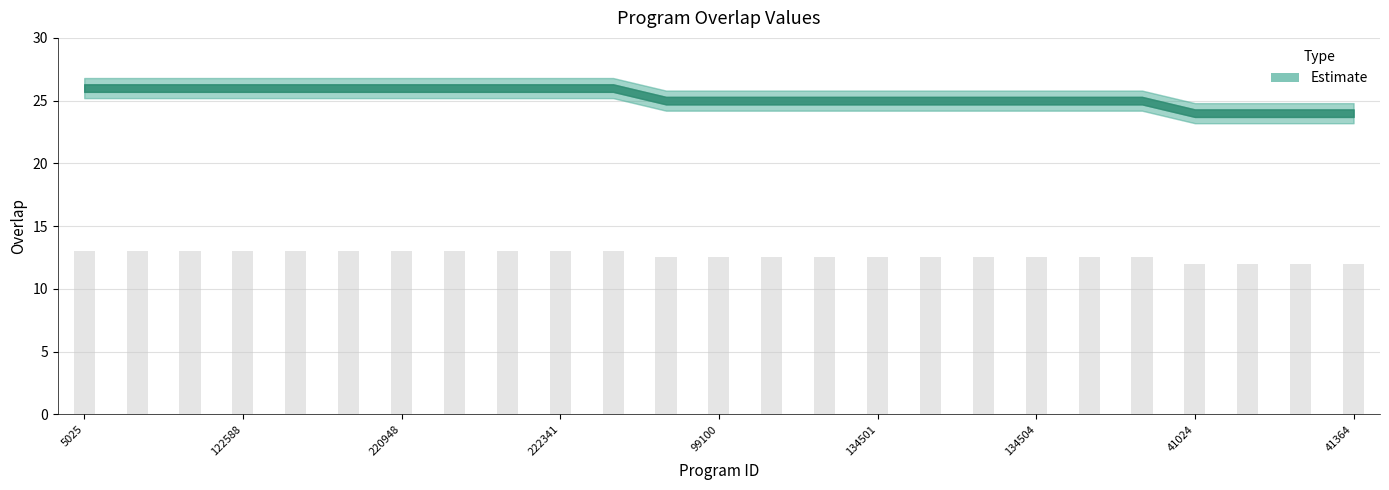

What is the value of the 6th bar from the left?

13.0